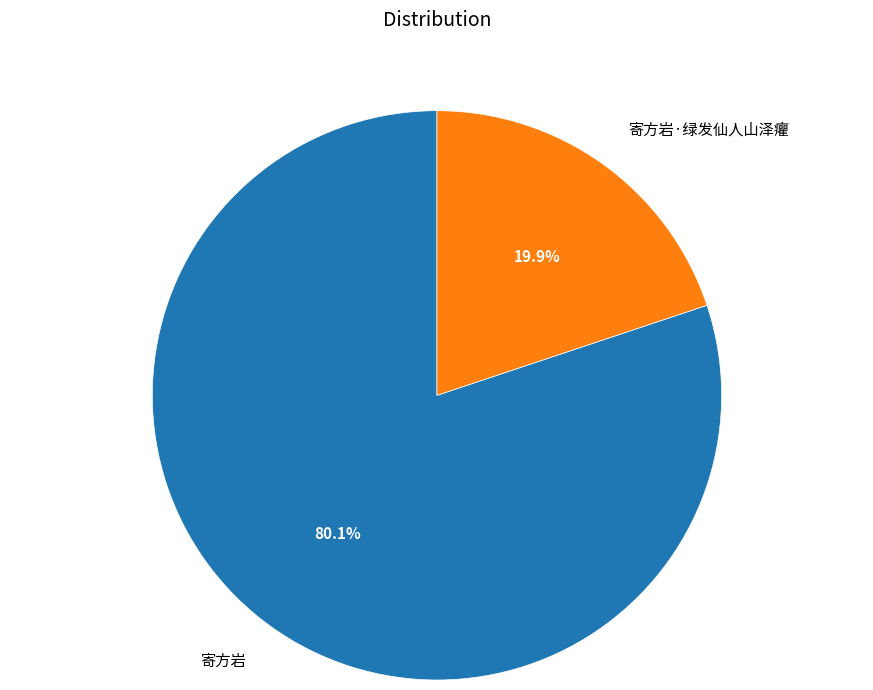

What percentage is the 寄方岩 slice, to the nearest percent?

80%